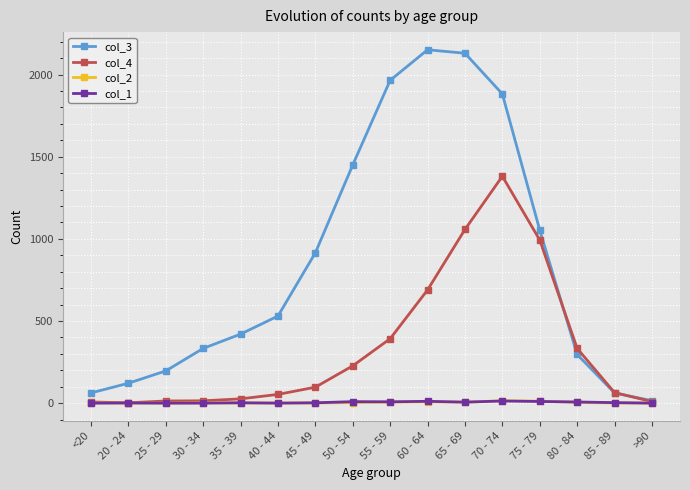

What is the greatest value displayed?

2151